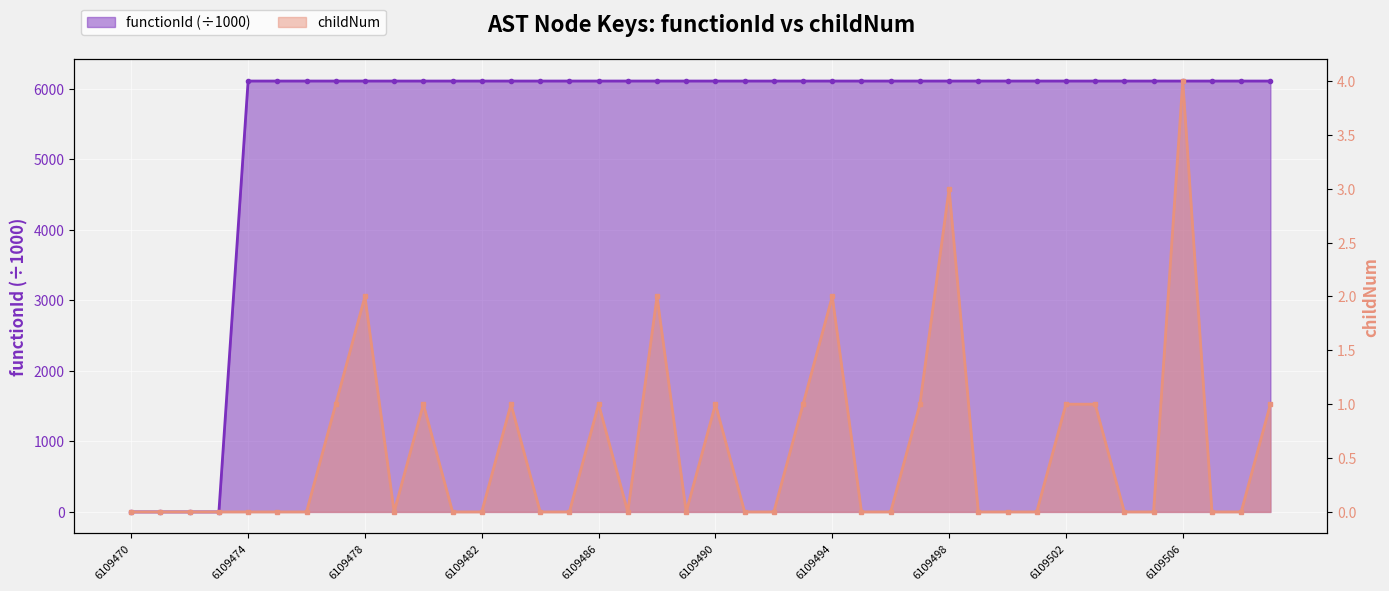

The value of childNum at 6109494 is 3.5. True or false?

False